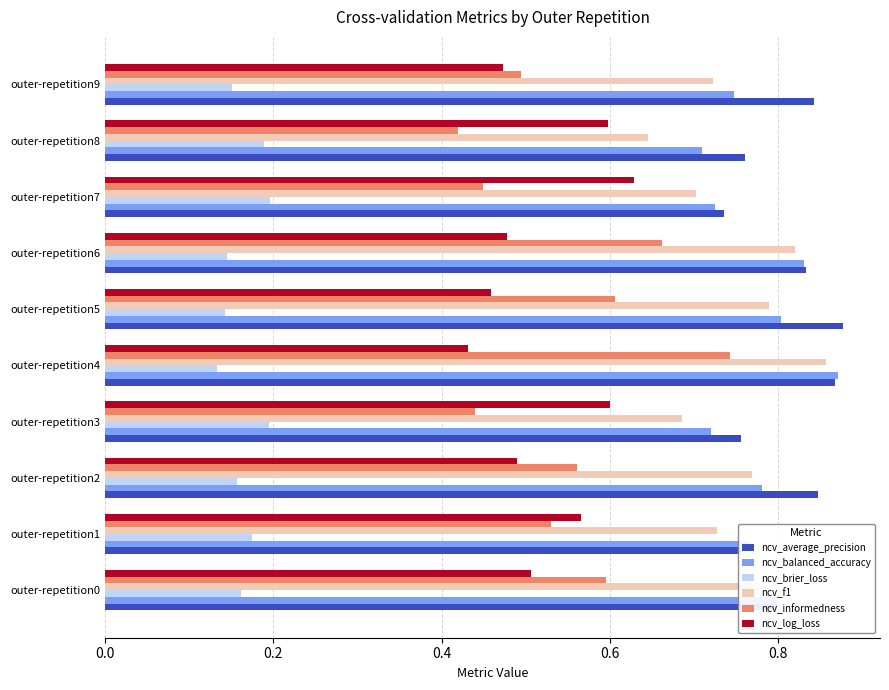

What is the sum of all ncv_f1 values?

7.5